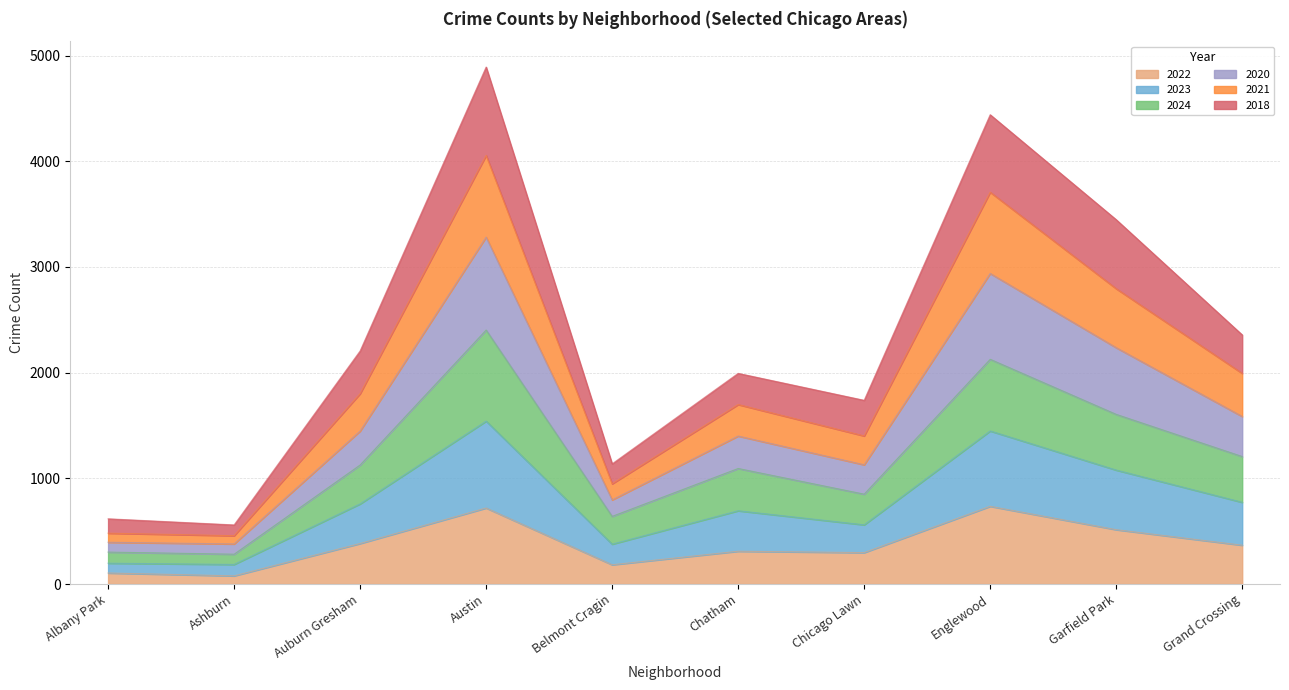

Between Belmont Cragin and Garfield Park, which series saw the biggest shift?

2020